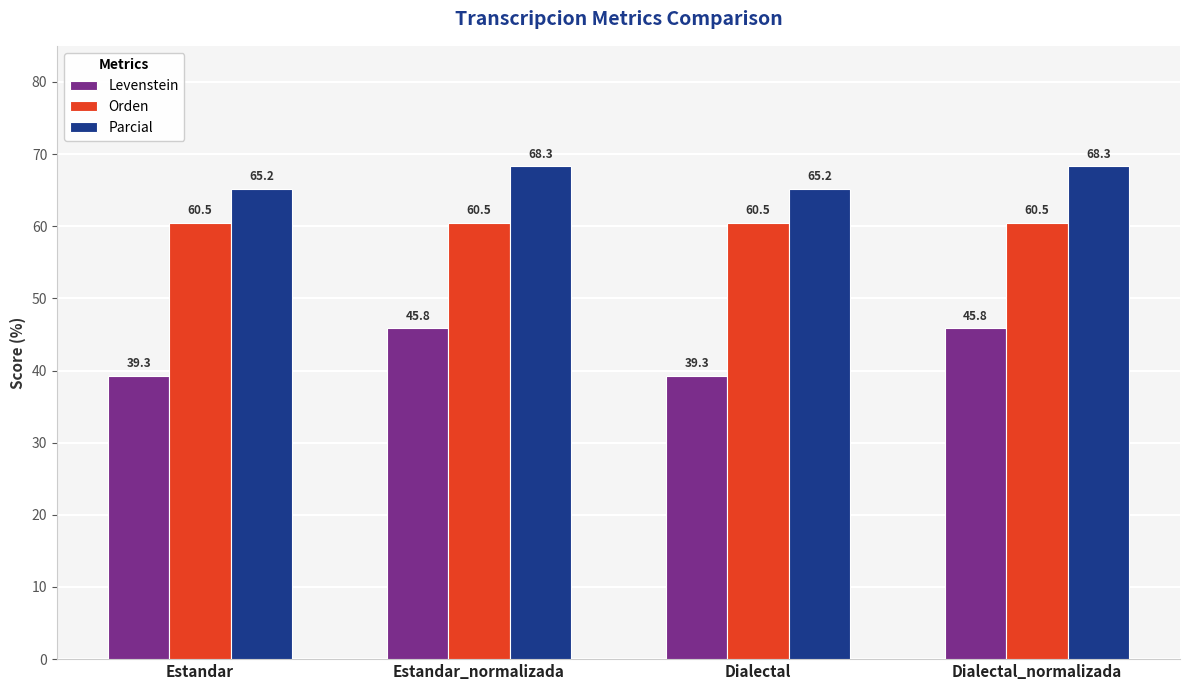

How many values in the Parcial series exceed 68?

2